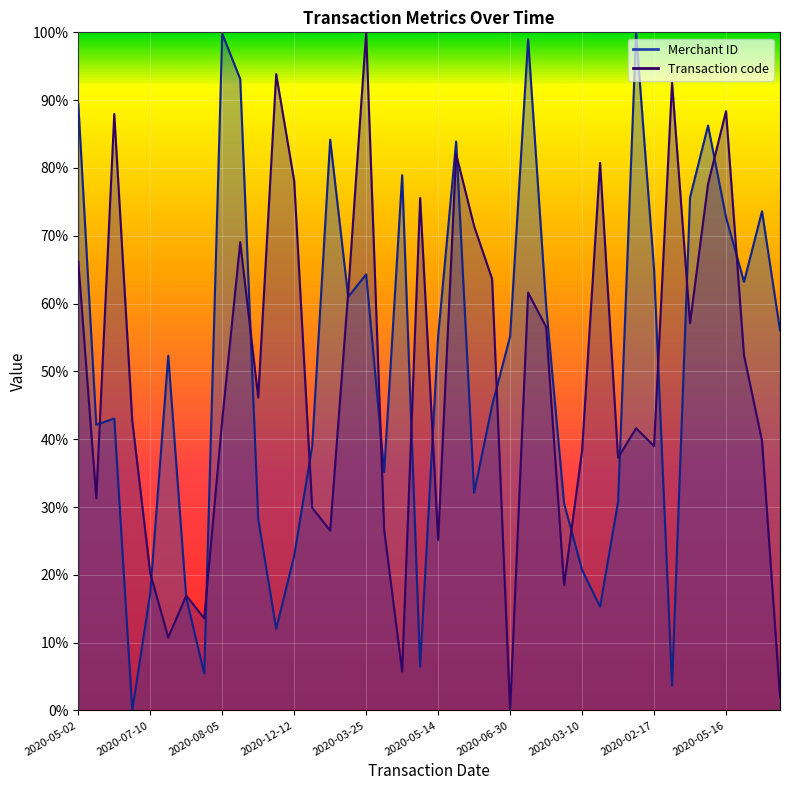

What is the sum of all Transaction code values?

19.7